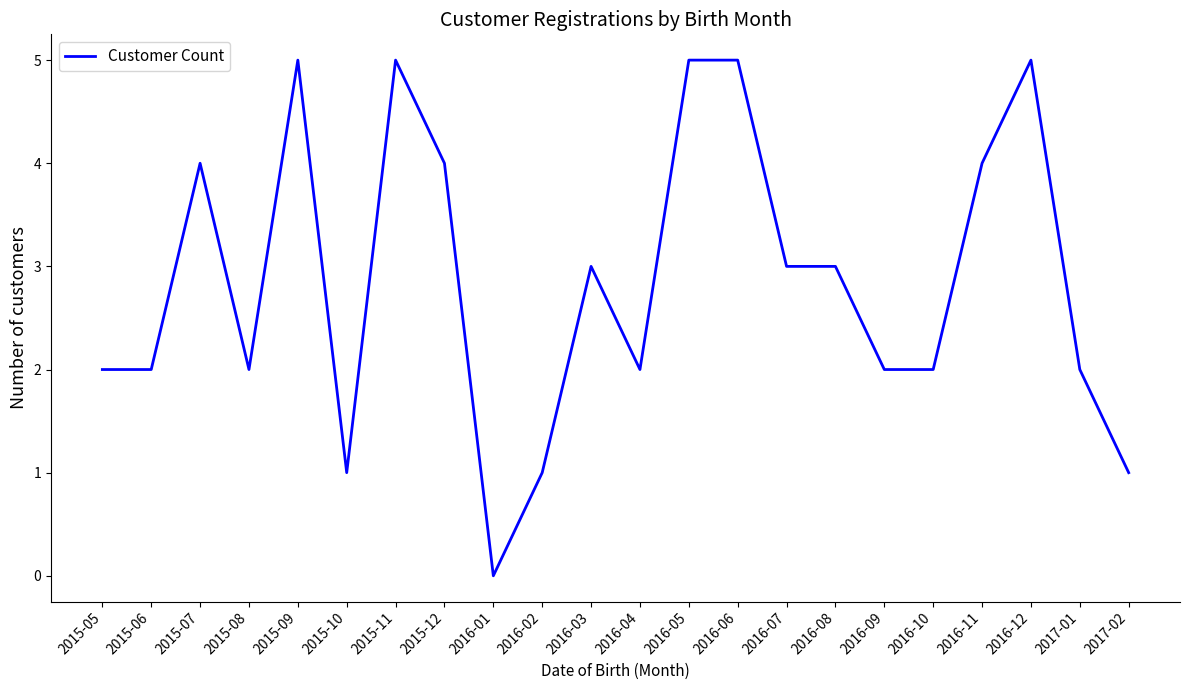

Reading left to right, extract all data points from this chart.

2015-05=2	2015-06=2	2015-07=4	2015-08=2	2015-09=5	2015-10=1	2015-11=5	2015-12=4	2016-01=0	2016-02=1	2016-03=3	2016-04=2	2016-05=5	2016-06=5	2016-07=3	2016-08=3	2016-09=2	2016-10=2	2016-11=4	2016-12=5	2017-01=2	2017-02=1